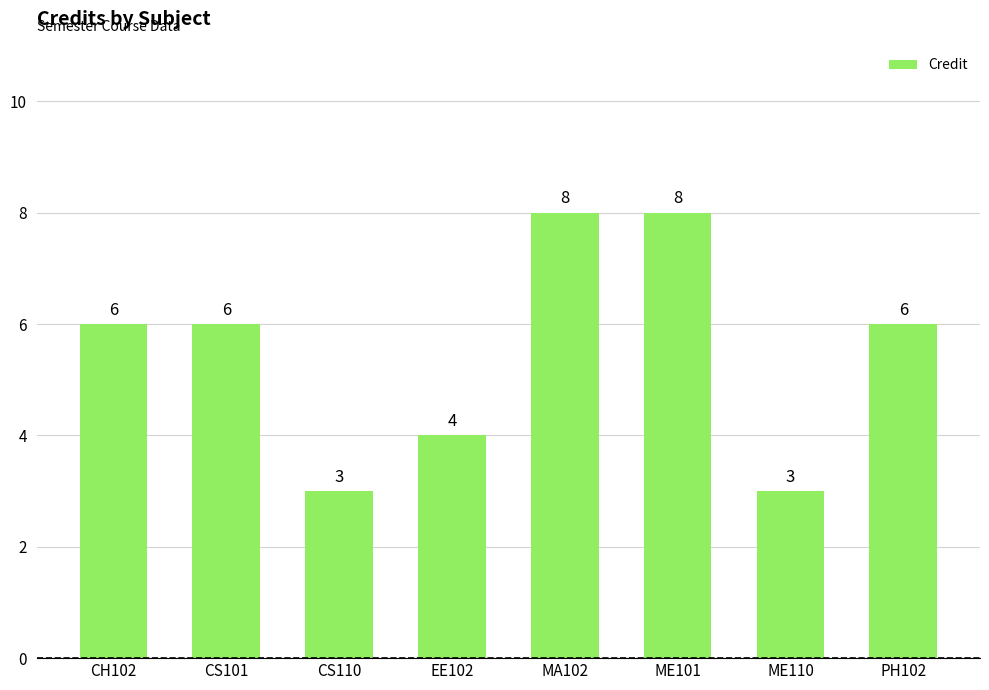

Count the values in the range 4 to 8.

6